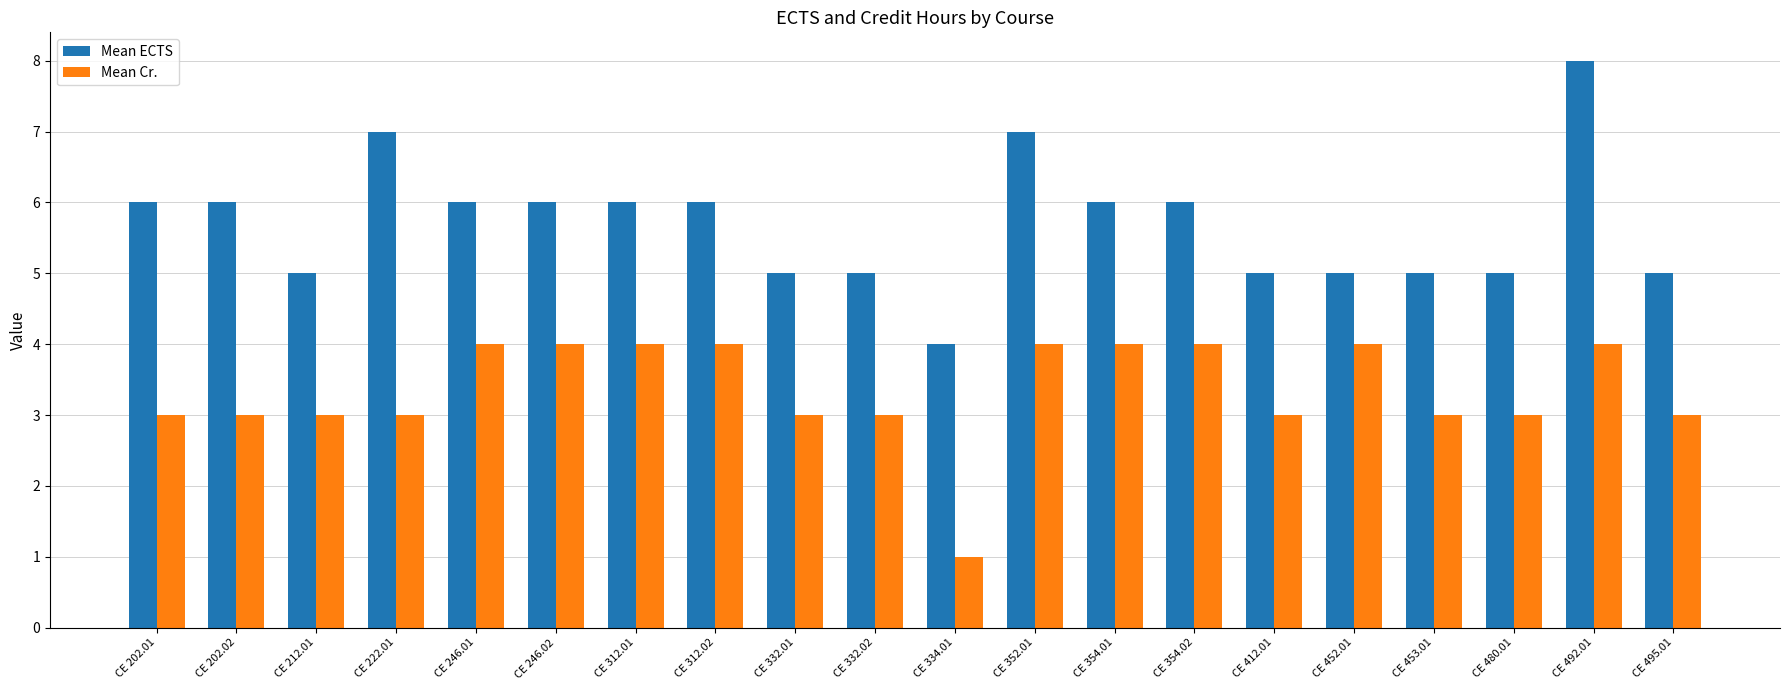

What is the maximum value shown in the chart?

8